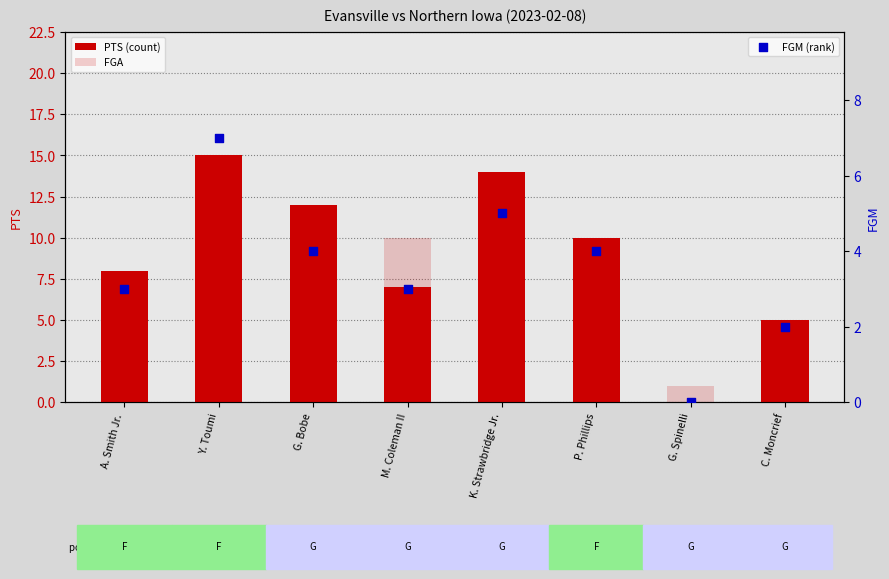

Is the value of PTS (count) at C. Moncrief greater than the value of FGA at Y. Toumi?

No